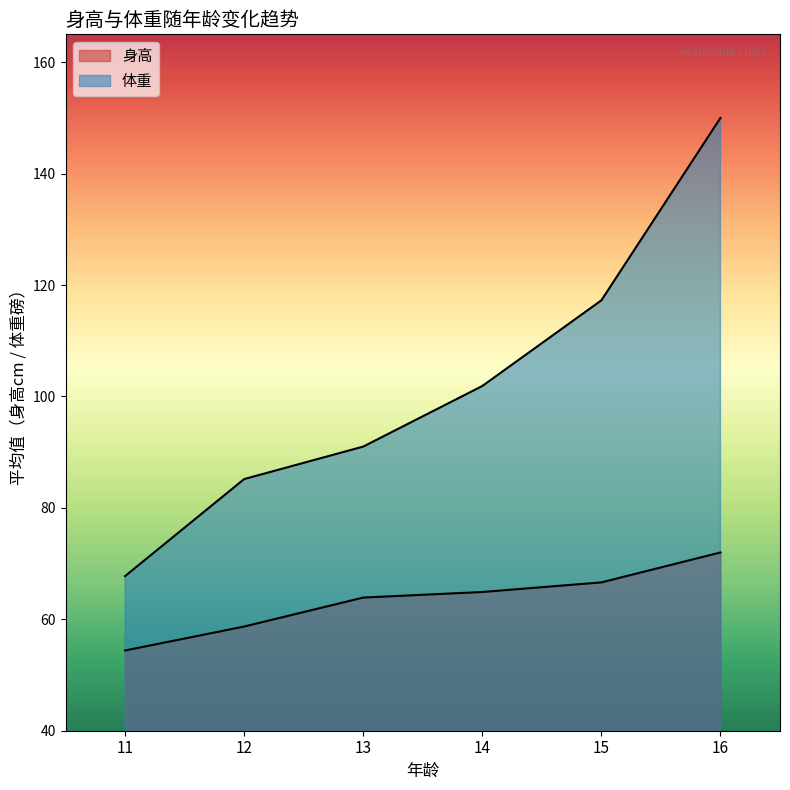

How many lines are shown in the chart?

2